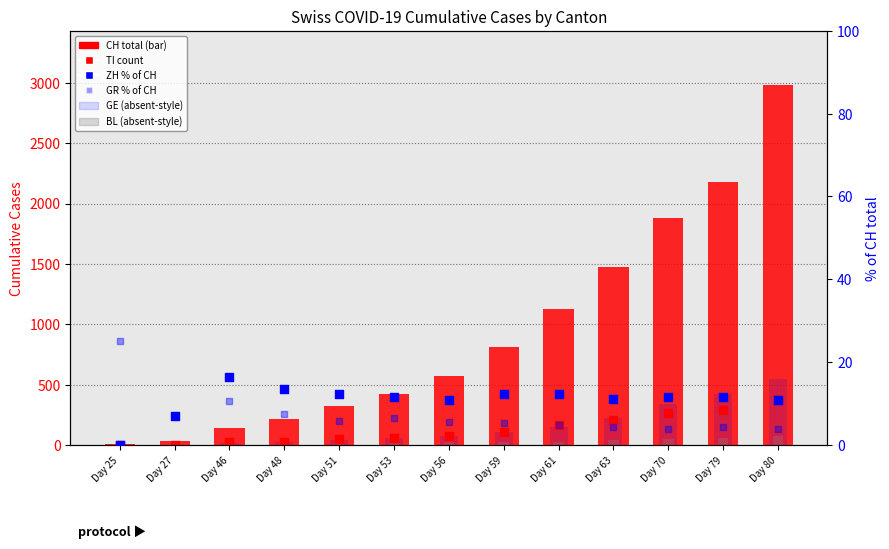

Which series has the largest Y range (max minus min)?

CH